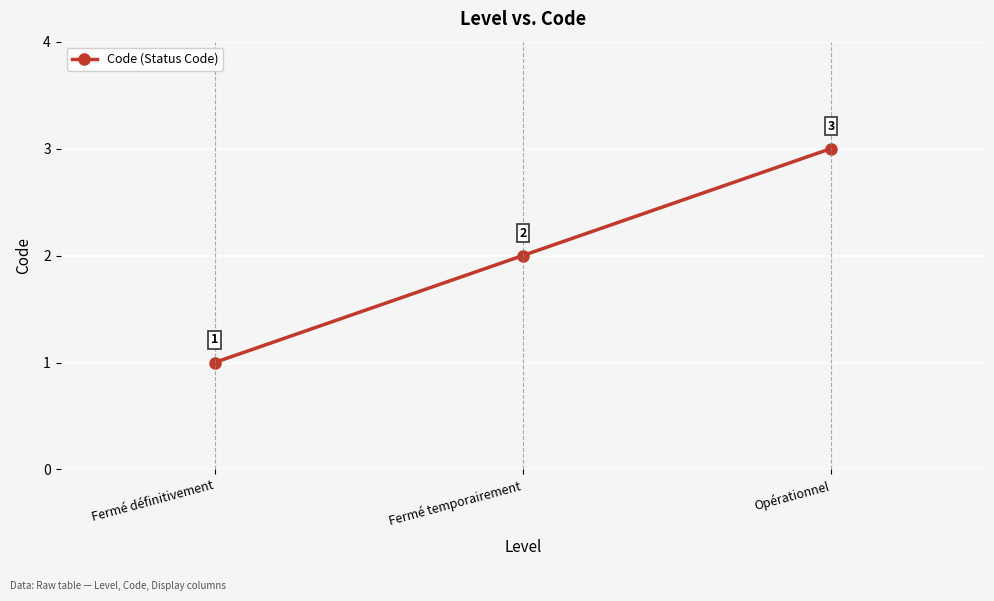

What is the sum of the values at Opérationnel and Fermé temporairement?

5